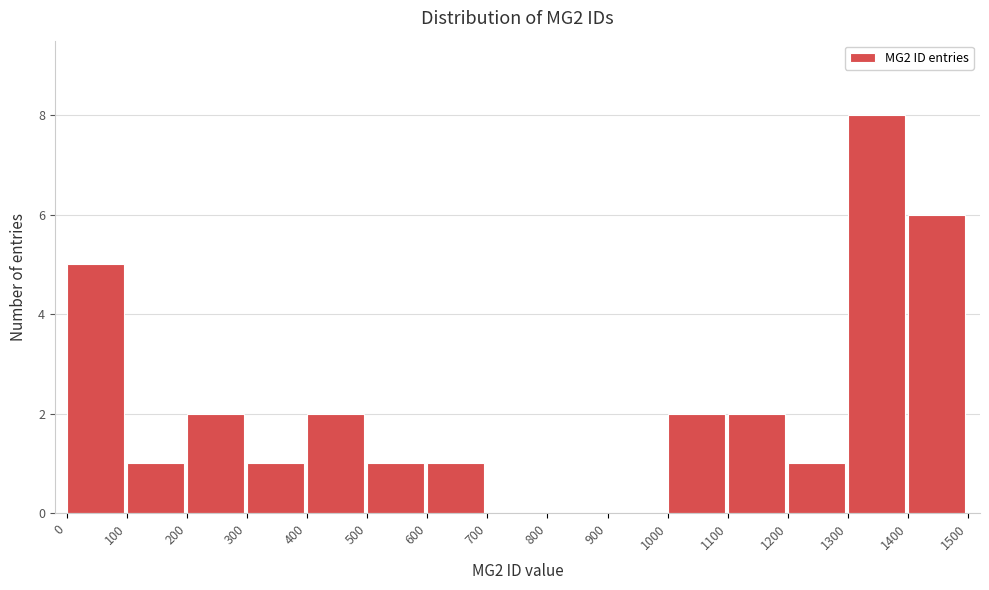

Reading left to right, extract all data points from this chart.

0=5	100=1	200=2	300=1	400=2	500=1	600=1	700=0	800=0	900=0	1000=2	1100=2	1200=1	1300=8	1400=6